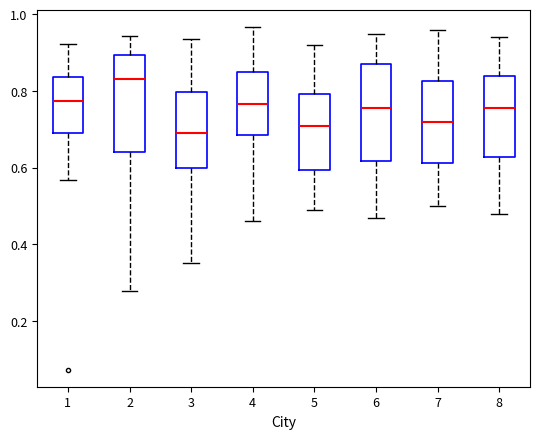

Reading left to right, transcribe this box plot: for each box, give where its median line is, the range the box spans, and where its two whiskers end, as read against the y-axis. The values are not printed on the chart, so give them approximately, as read against the axis.

1: median 0.78, box 0.70 to 0.84, whiskers 0.56 to 0.92
2: median 0.84, box 0.64 to 0.90, whiskers 0.28 to 0.94
3: median 0.68, box 0.60 to 0.80, whiskers 0.36 to 0.94
4: median 0.76, box 0.68 to 0.86, whiskers 0.46 to 0.96
5: median 0.72, box 0.60 to 0.80, whiskers 0.50 to 0.92
6: median 0.76, box 0.62 to 0.88, whiskers 0.48 to 0.96
7: median 0.72, box 0.62 to 0.82, whiskers 0.50 to 0.96
8: median 0.76, box 0.62 to 0.84, whiskers 0.48 to 0.94